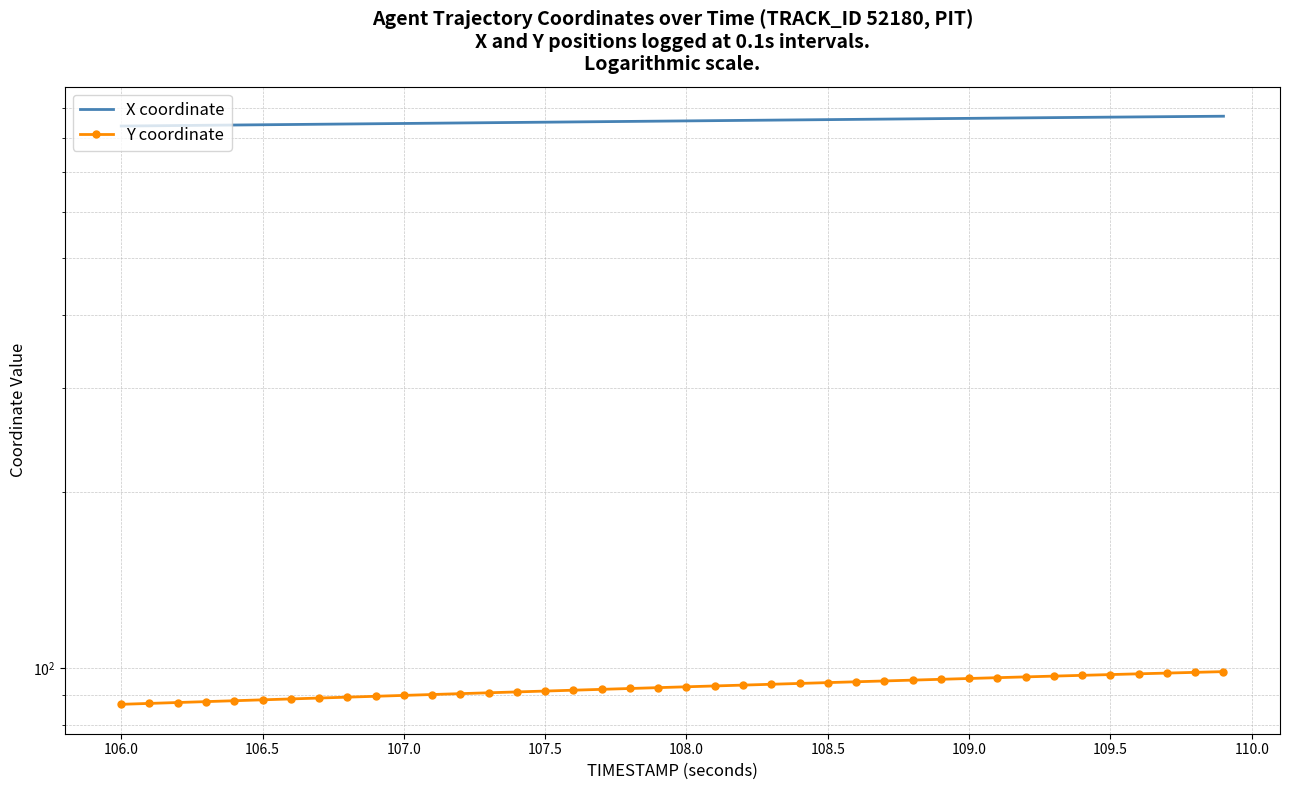

Reading left to right, extract all data points from this chart.

X coordinate: 839.3	840.2	841.0	841.9	842.7	843.6	844.4	845.3	846.1	847.0	847.9	848.7	849.6	850.4	851.3	852.2	853.0	853.9	854.7	855.6	856.5	857.3	858.2	859.0	859.9	860.8	861.6	862.5	863.3	864.2	865.0	865.9	866.7	867.6	868.4	869.2	870.0	870.8	871.6	872.3
Y coordinate: 86.8	87.2	87.5	87.8	88.1	88.4	88.7	89.0	89.3	89.6	89.9	90.2	90.6	90.9	91.2	91.5	91.8	92.1	92.4	92.7	93.0	93.3	93.6	93.9	94.3	94.6	94.9	95.2	95.5	95.8	96.1	96.4	96.7	97.0	97.3	97.6	97.9	98.2	98.4	98.7